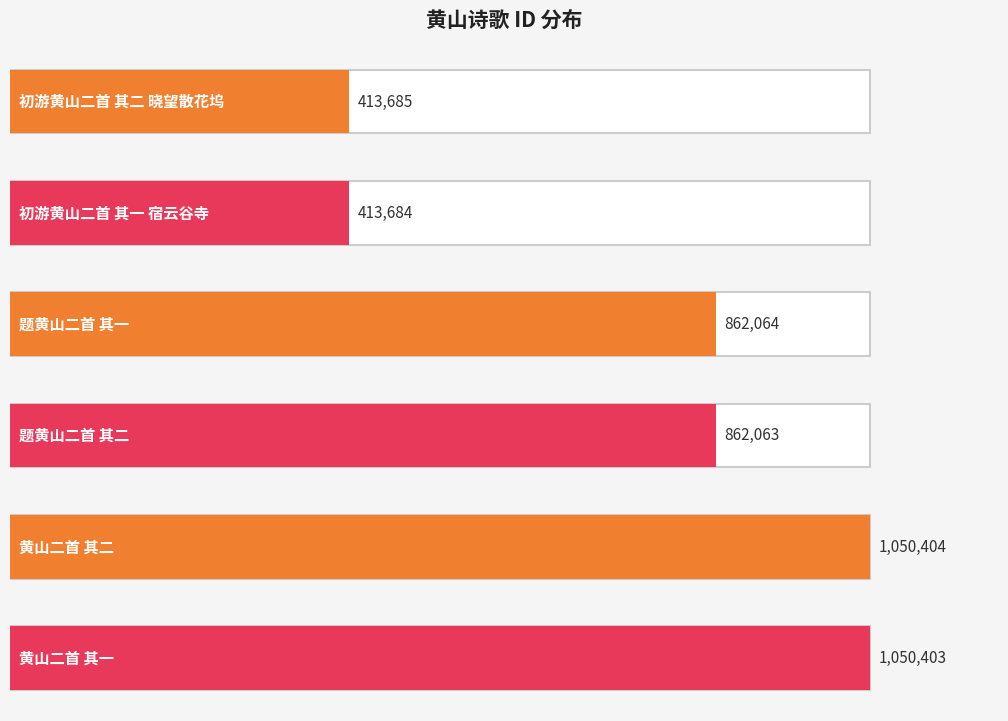

What is the value of the 1st bar from the left?

413685